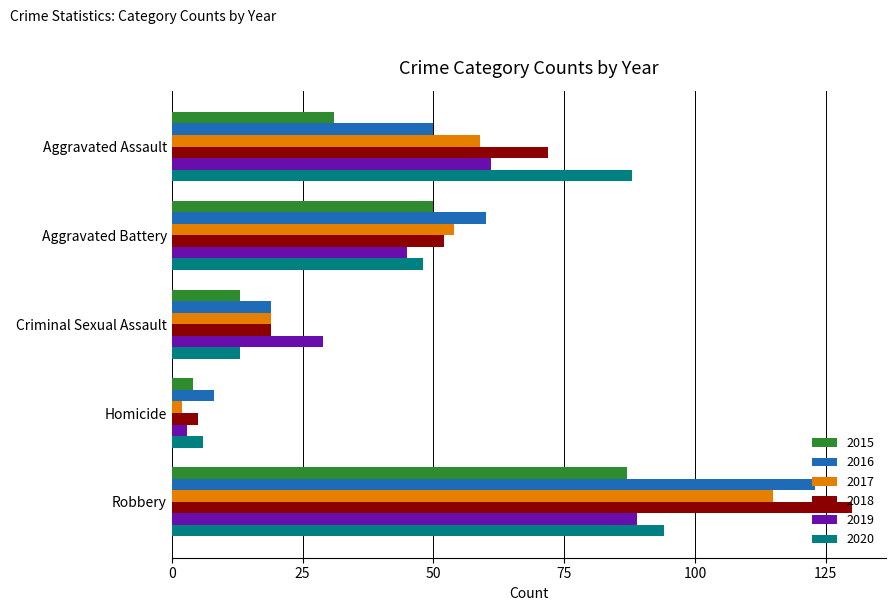

Which category has the lowest value in the 2016 series?

Homicide